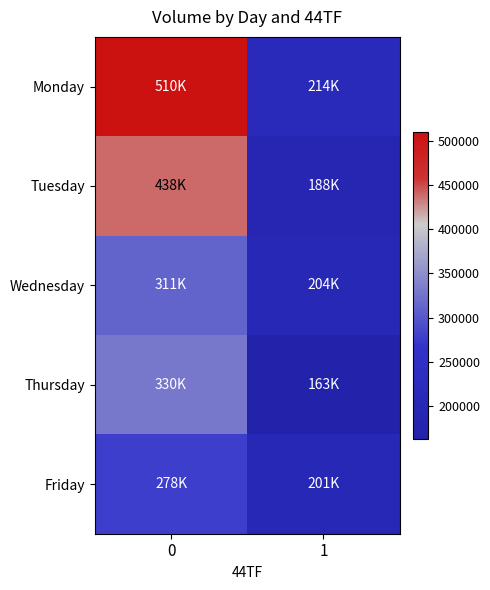

Reading right to left, extract all data points from this chart.

Monday: 1=214490	0=509836
Tuesday: 1=187548	0=438342
Wednesday: 1=203740	0=311132
Thursday: 1=163136	0=329572
Friday: 1=201212	0=278056